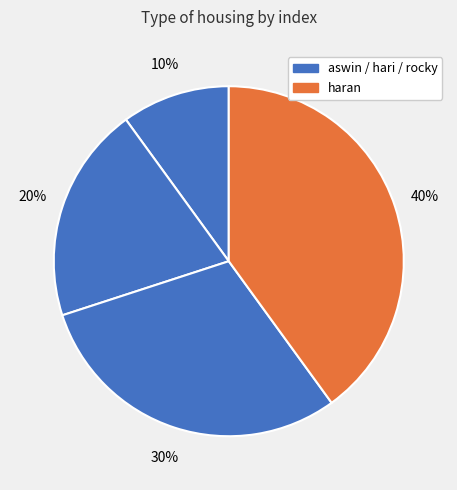

To the nearest percent, what is the average slice percentage?

25%